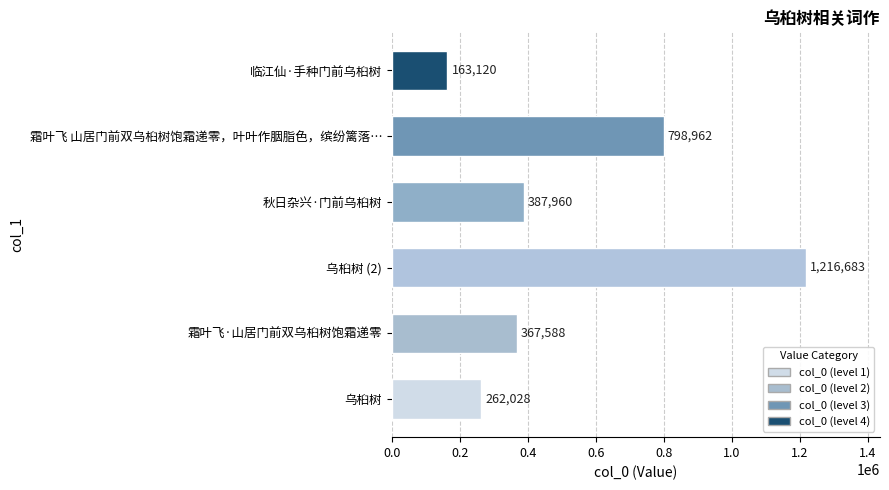

How many data points does each series have?

6